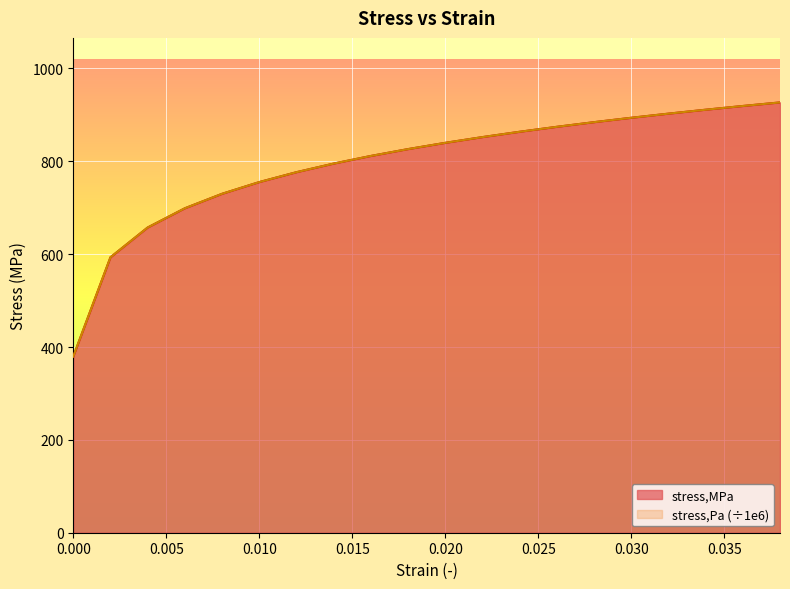

The value of stress,Pa at 0.038 is 1585.3. True or false?

False